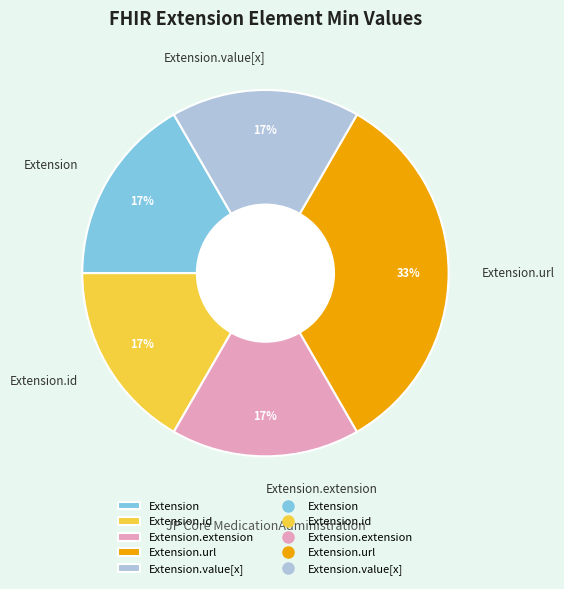

Approximately how many times larger is the value at Extension.value[x] compared to Extension?

1.0